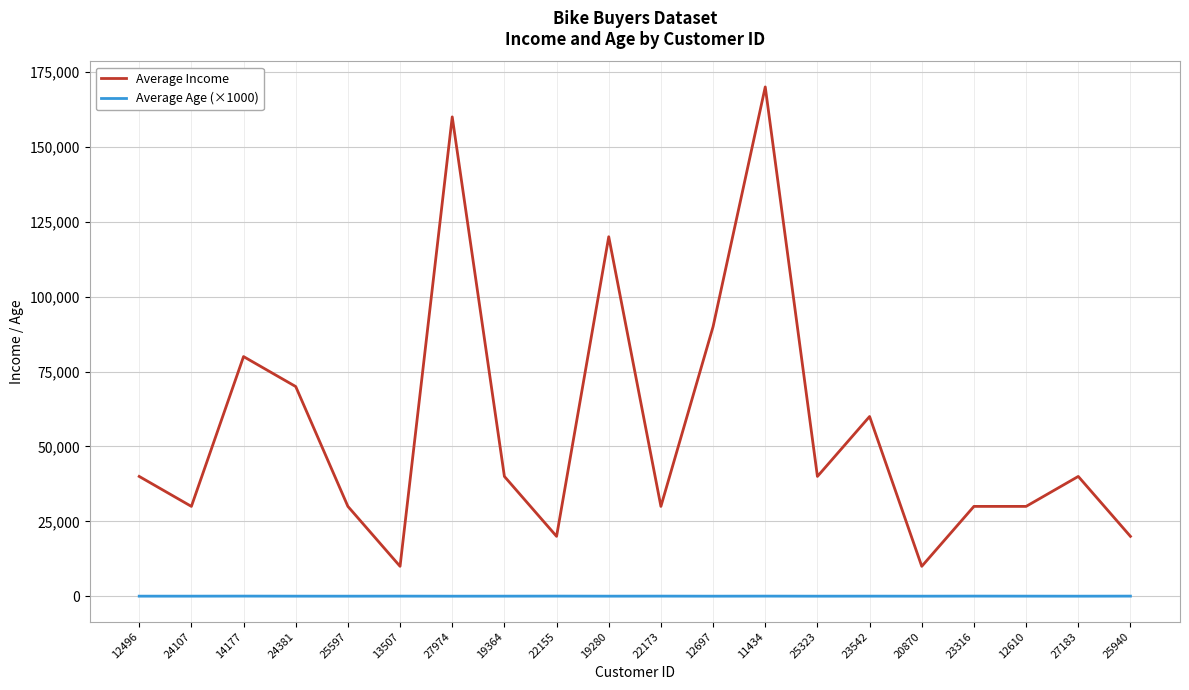

True or false: Average Income has a value of 37482 at 14177.

False